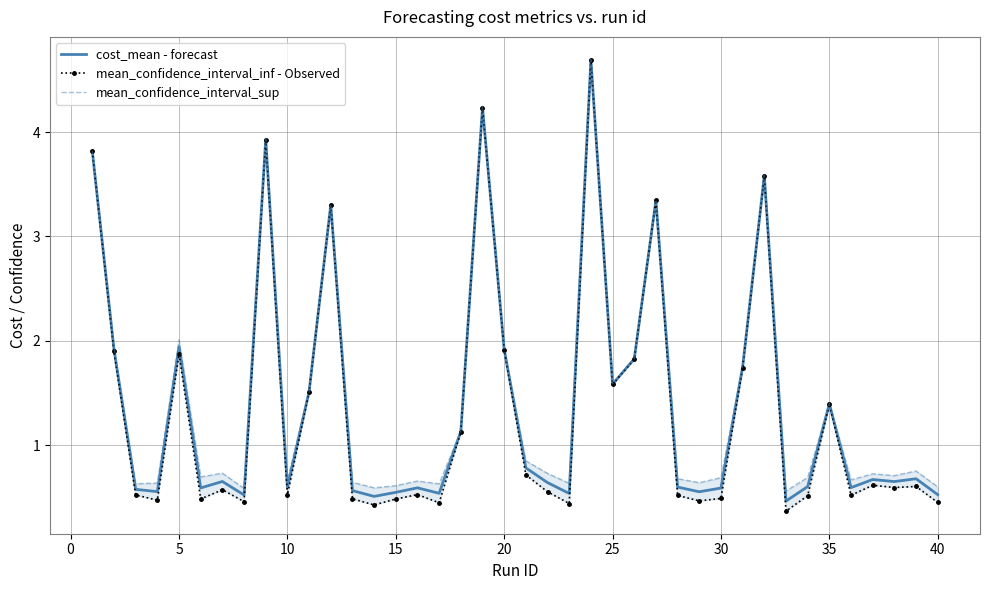

What is the minimum value shown in the chart?

0.4